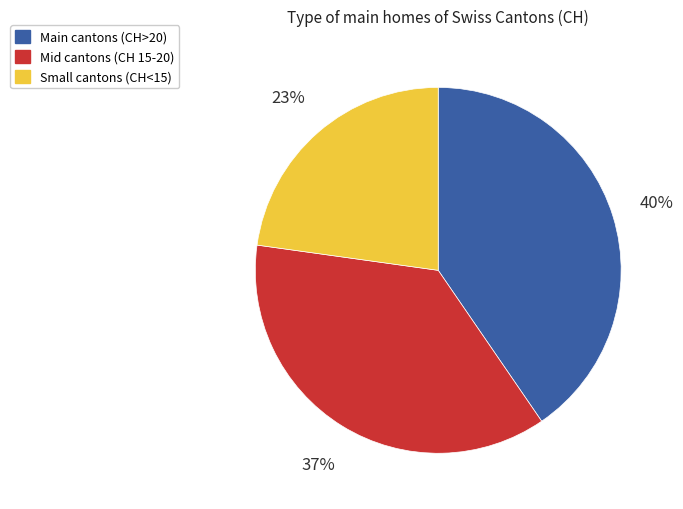

Do Main cantons (CH>20) and Small cantons (CH<15) together represent more than half of the pie?

Yes